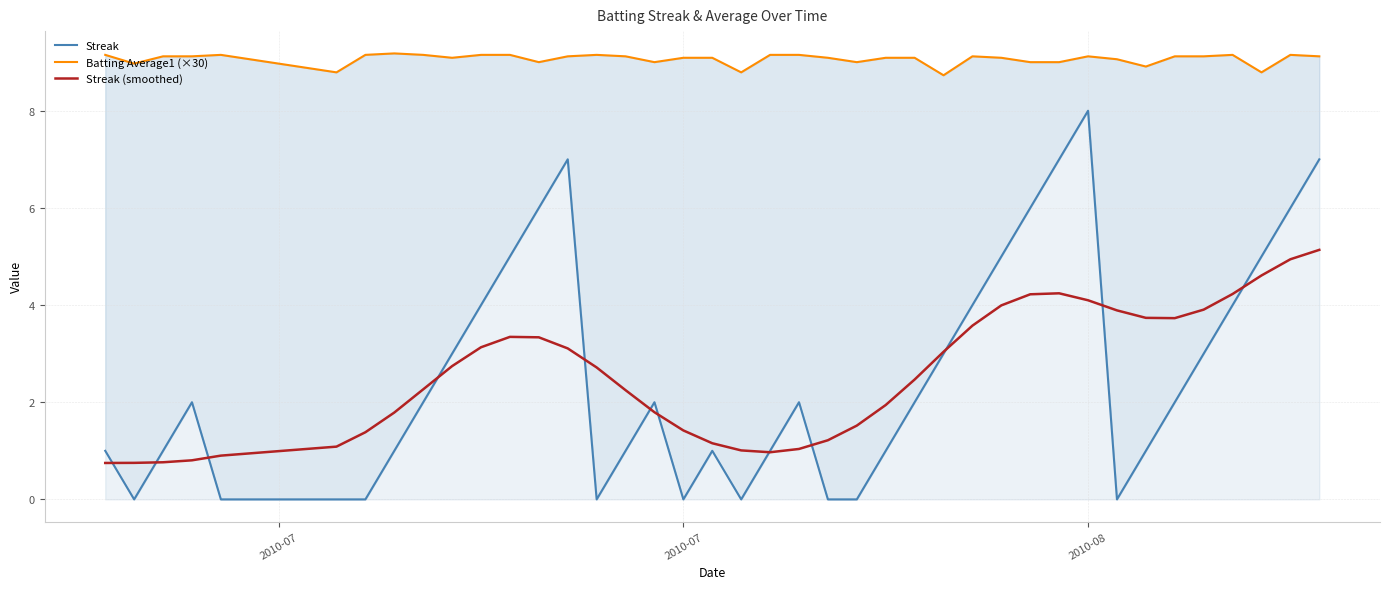

Which series has the largest total across all categories?

Batting Average1 (×30)